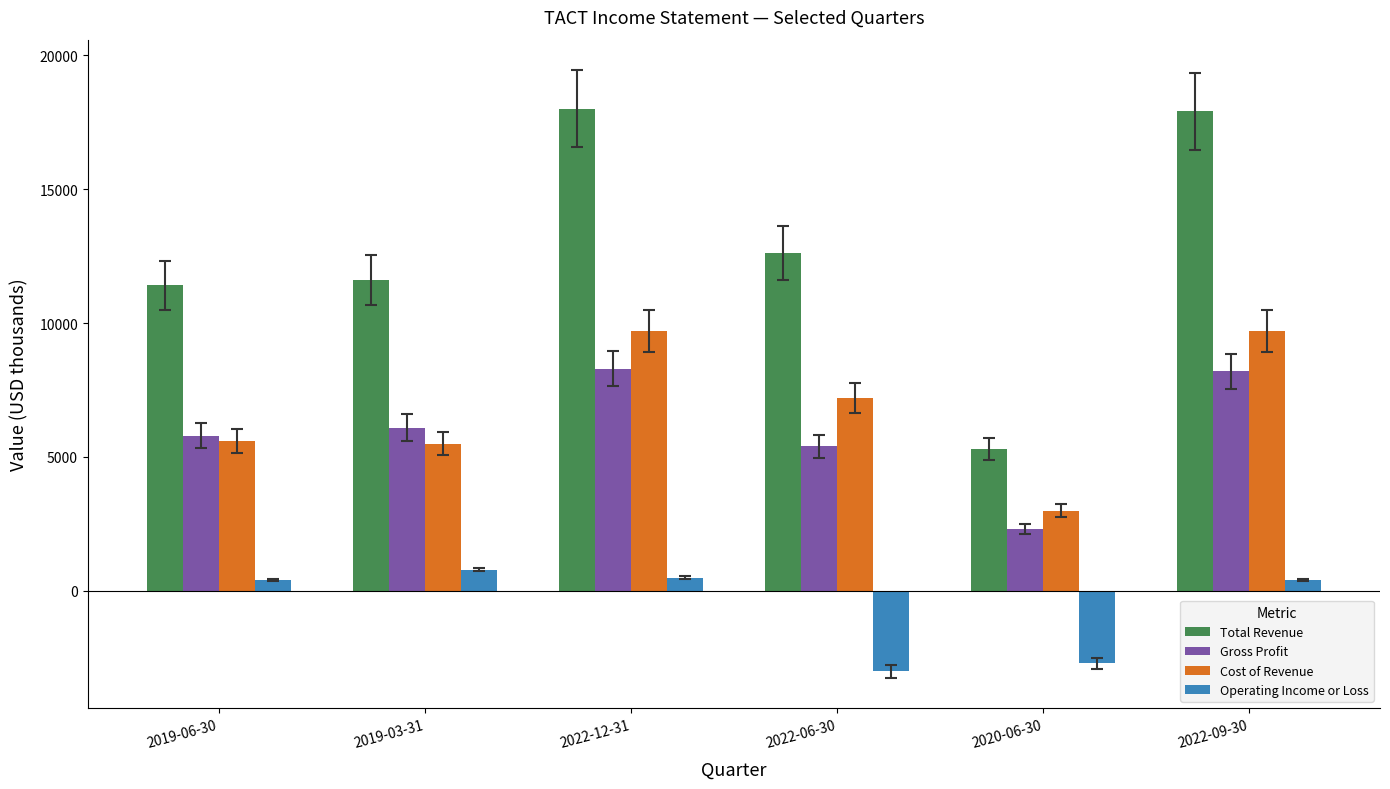

At how many categories does at least one series exceed 10442?

5